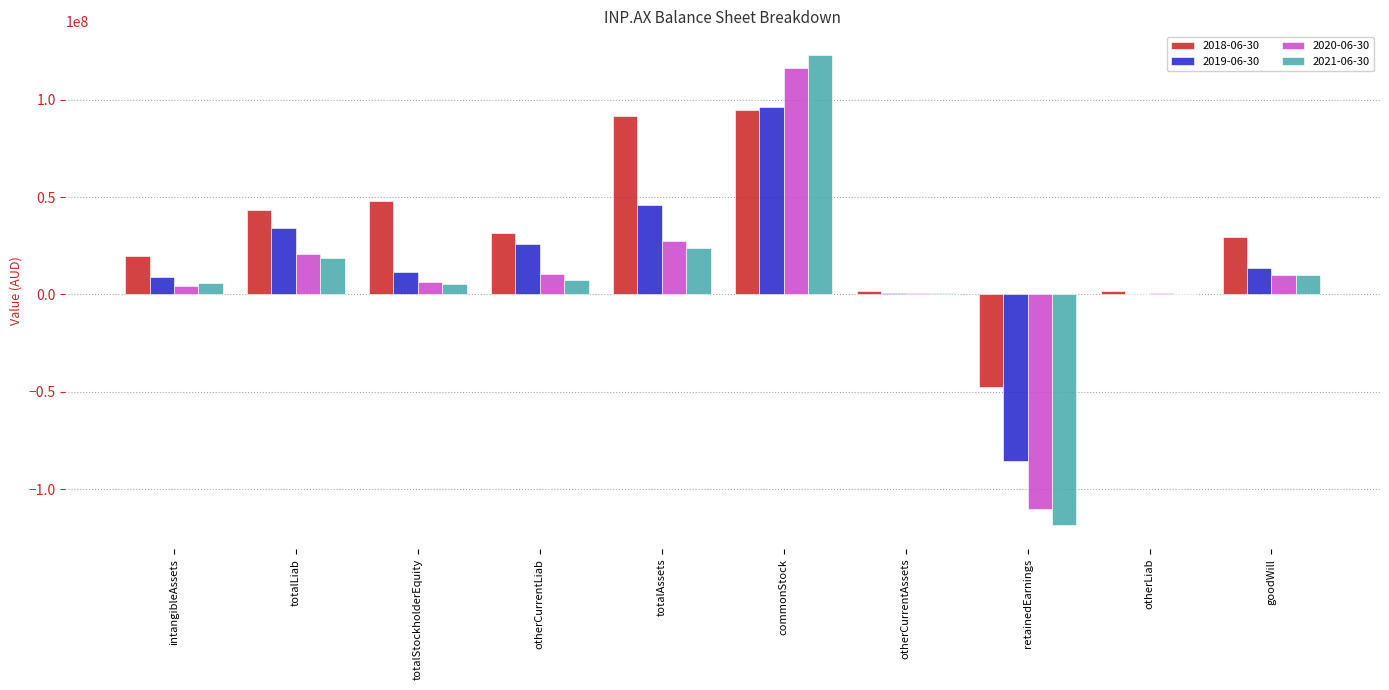

Count the number of categories in the chart.

10